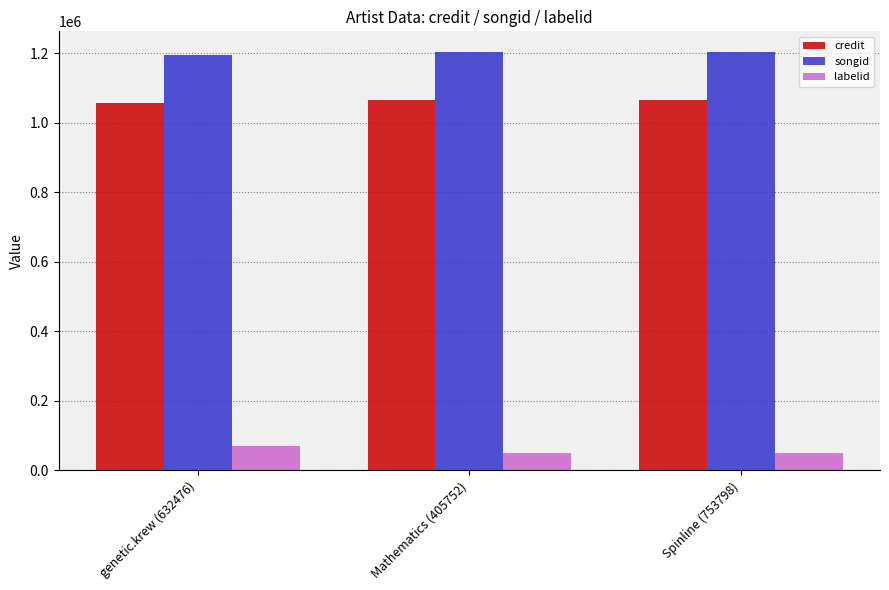

Does the chart contain any negative values?

No